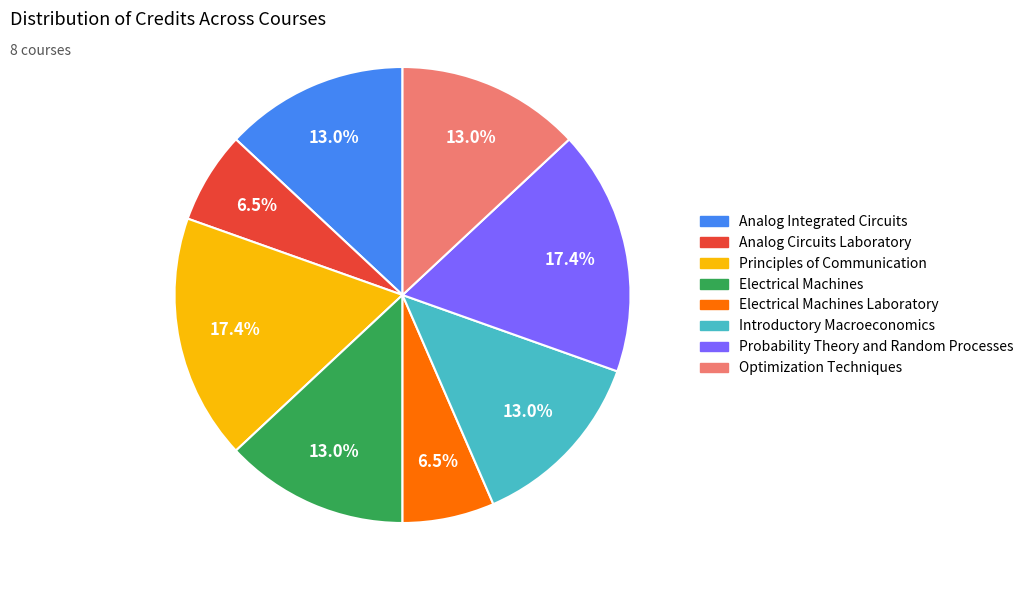

Is there any slice that represents more than half of the pie?

No